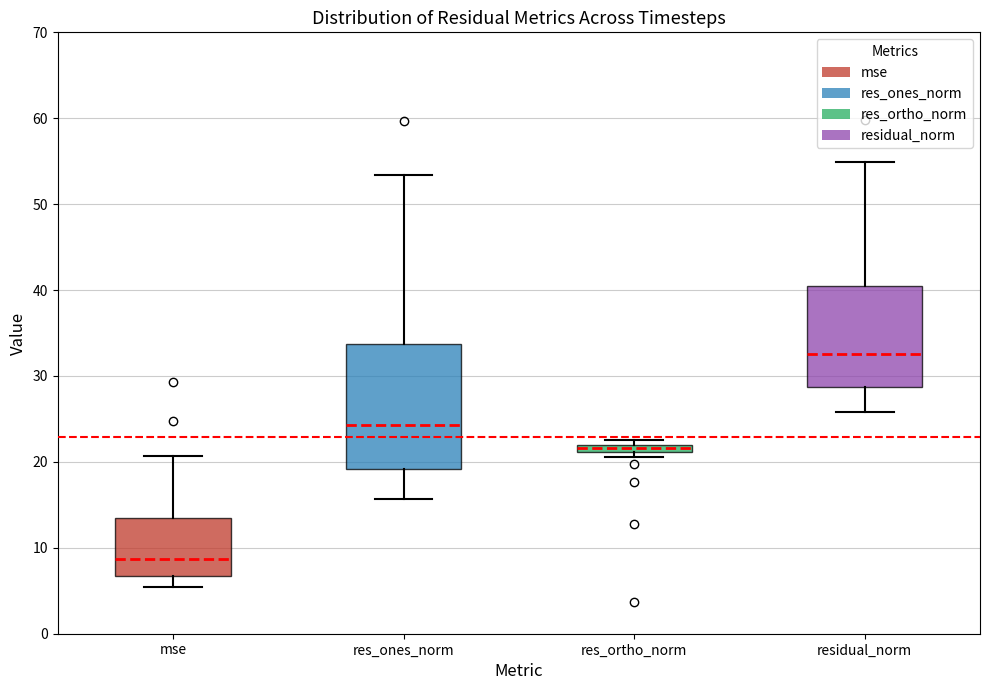

Where does the lower whisker of the box for res_ones_norm end on the y-axis? The values are not printed on the chart, so give them approximately, as read against the axis.

16